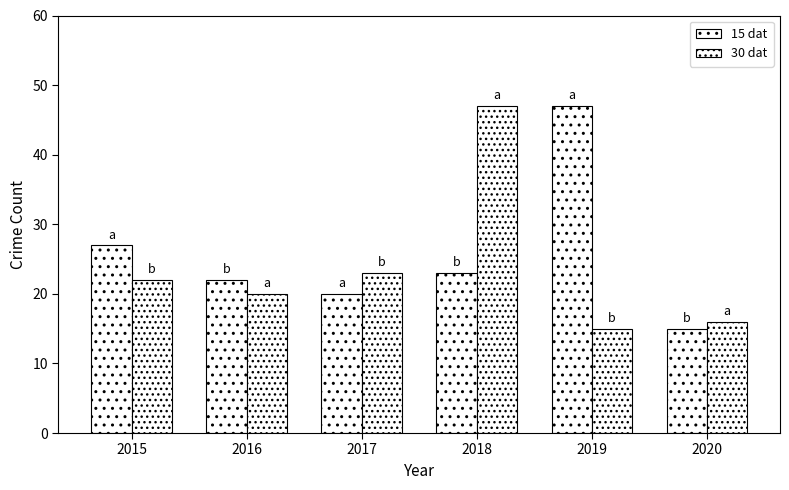

How many groups of bars are there?

6